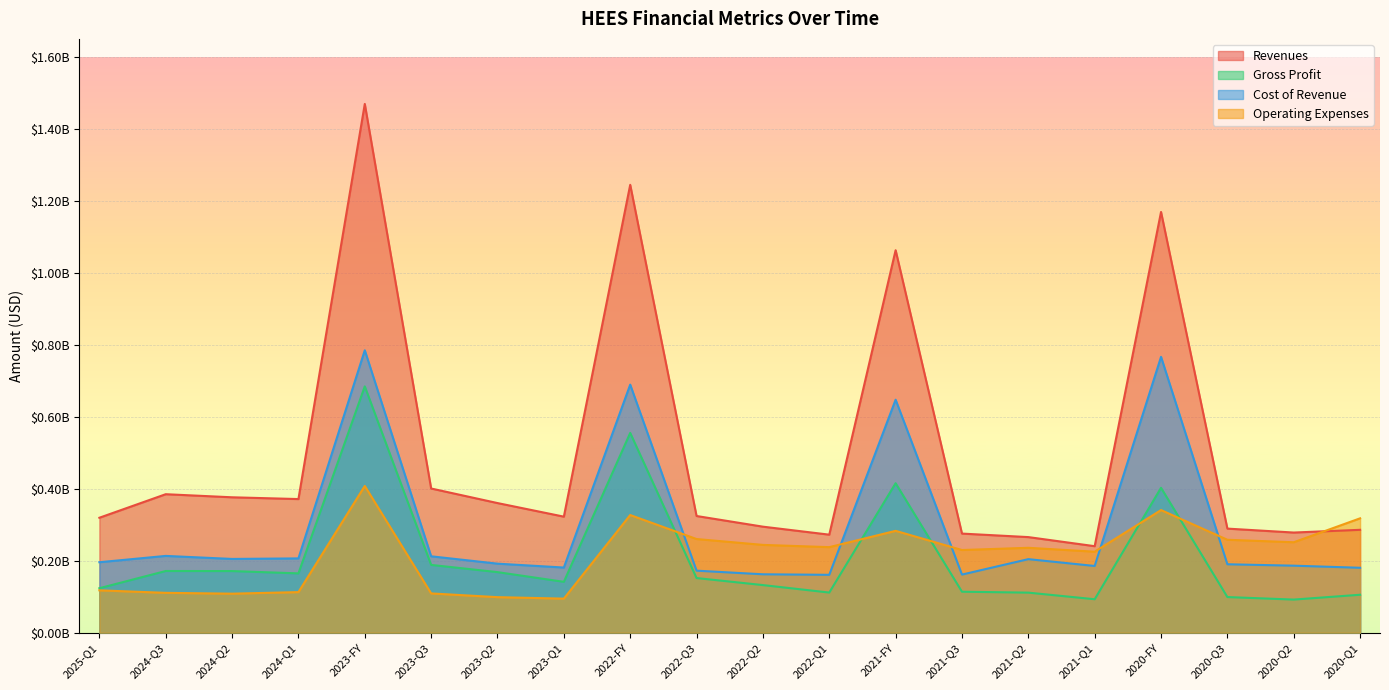

What position from the left is 2024-Q2?

3